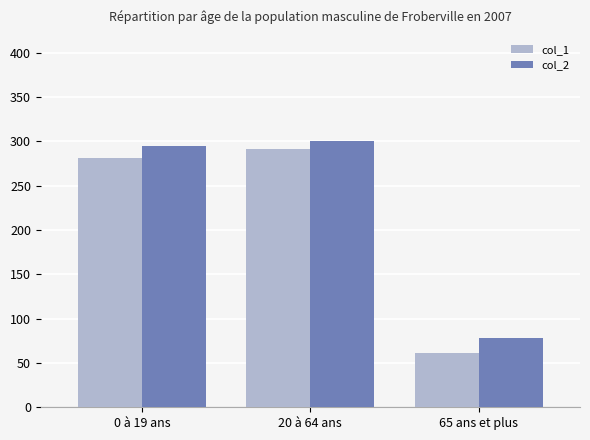

Reading right to left, extract all data points from this chart.

col_1: 65 ans et plus=60.7	20 à 64 ans=291.5	0 à 19 ans=281.6
col_2: 65 ans et plus=77.6	20 à 64 ans=300.0	0 à 19 ans=294.9